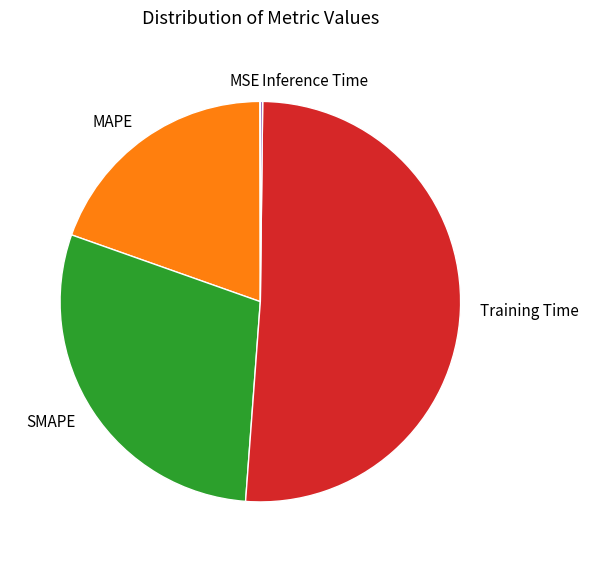

Which slice represents more than half of the pie?

Training Time